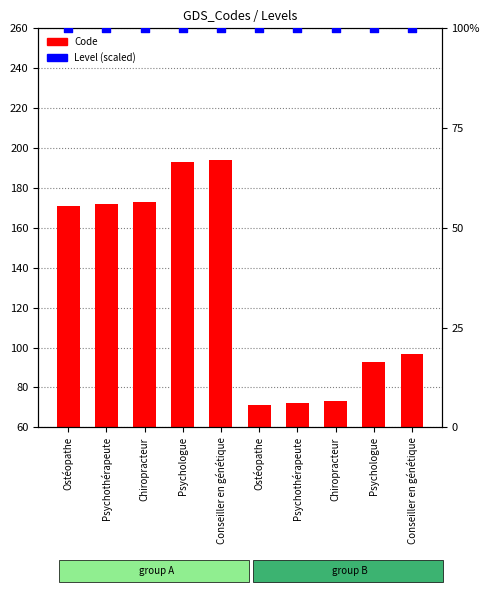

At which category is the sum across all series the highest?

Conseiller en génétique